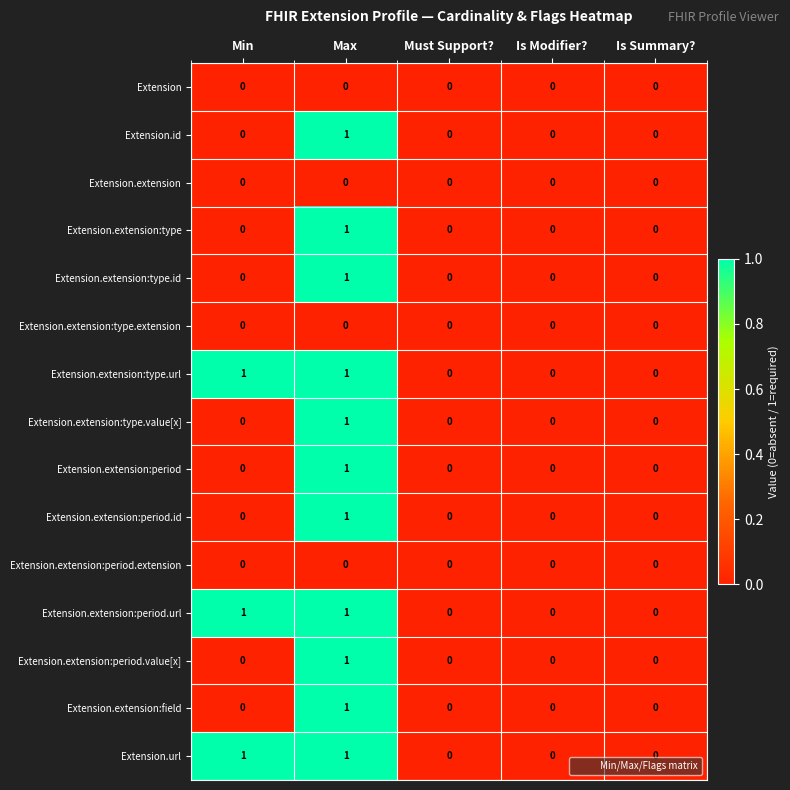

True or false: Extension.extension:period has a value of 1 at Max.

True